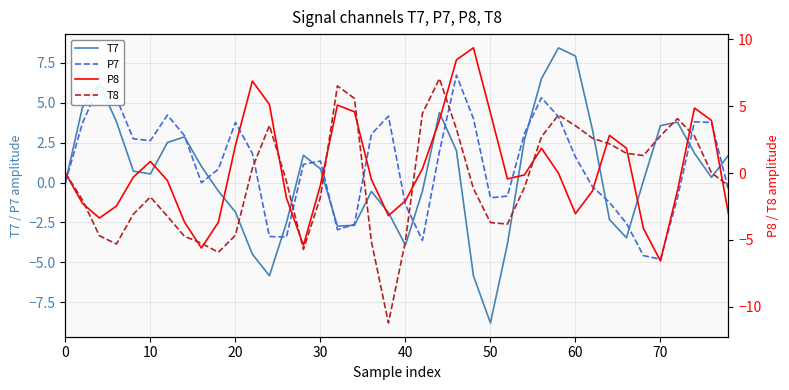

Which series has the largest range (max minus min)?

T8